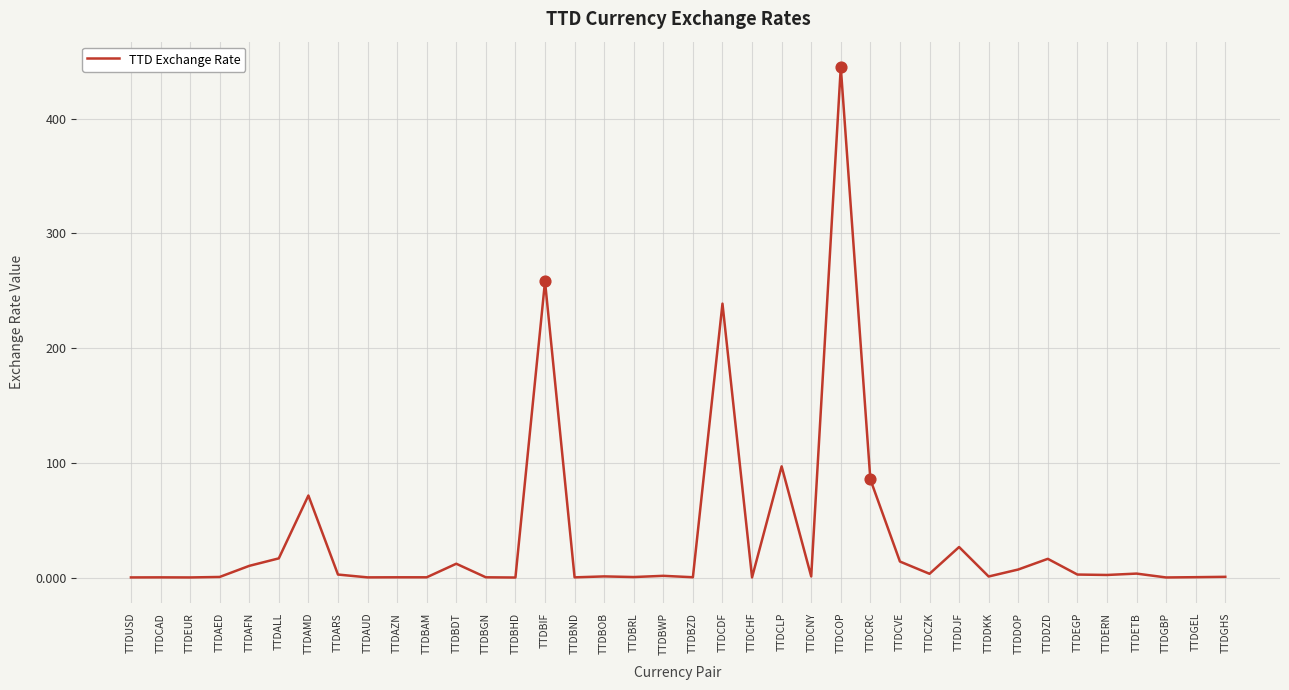

What is the change in value from TTDARS to TTDBIF?

+255.6